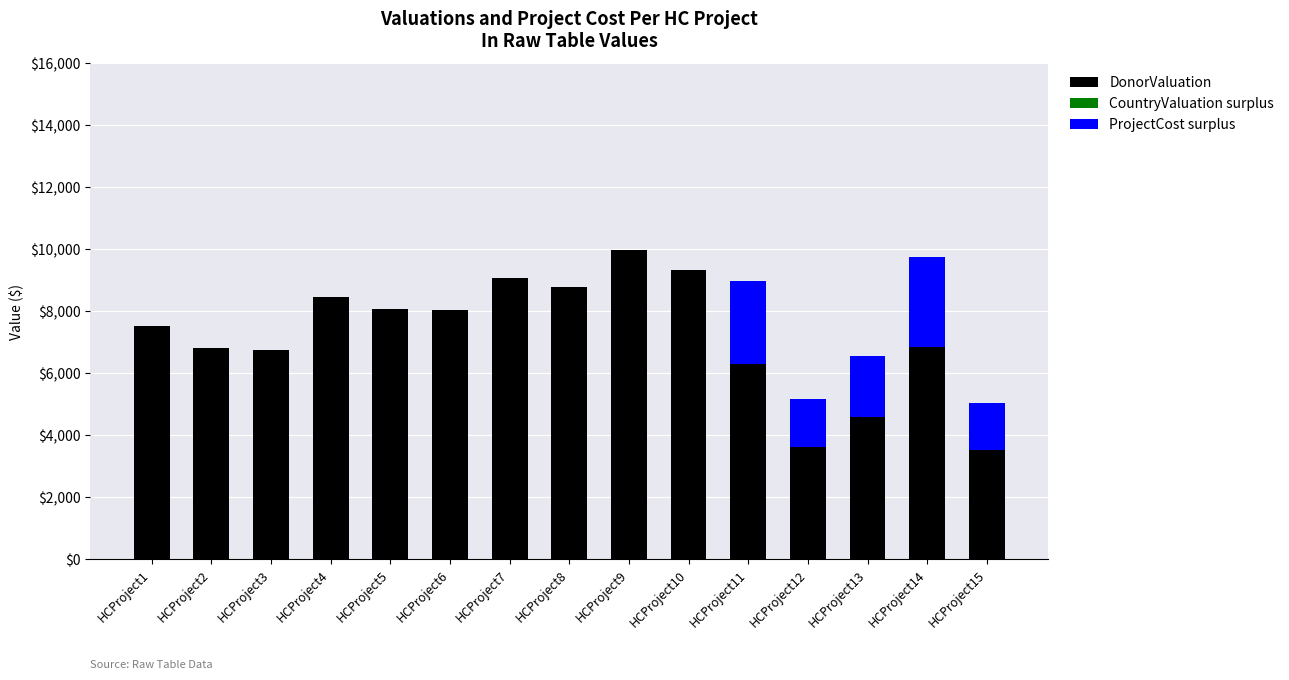

Are the bars horizontal?

No